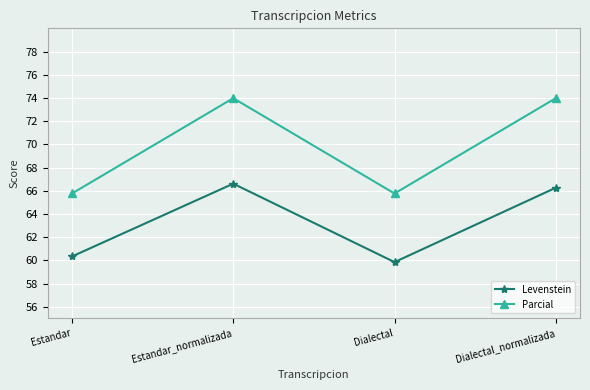

Is the value of Parcial at Estandar greater than the value of Levenstein at Dialectal?

Yes